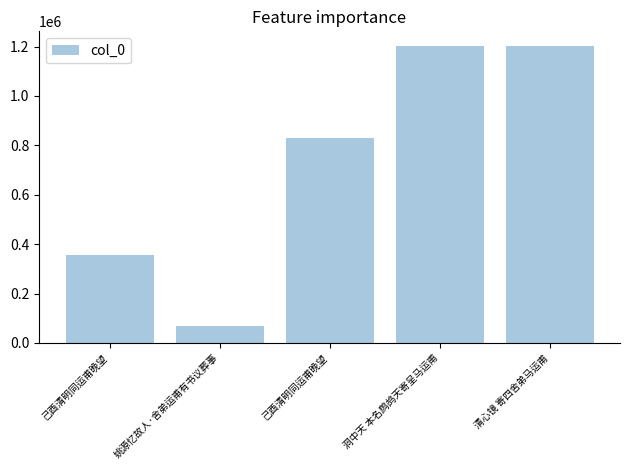

What is the label of the 5th bar from the left?

清心镜 寄四舍弟马运甫